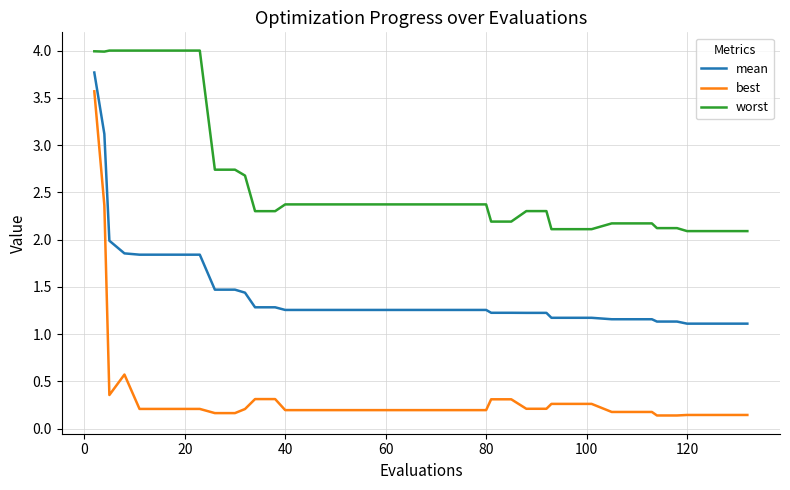

List the series in order of their overall mean, lowest first.

best, mean, worst